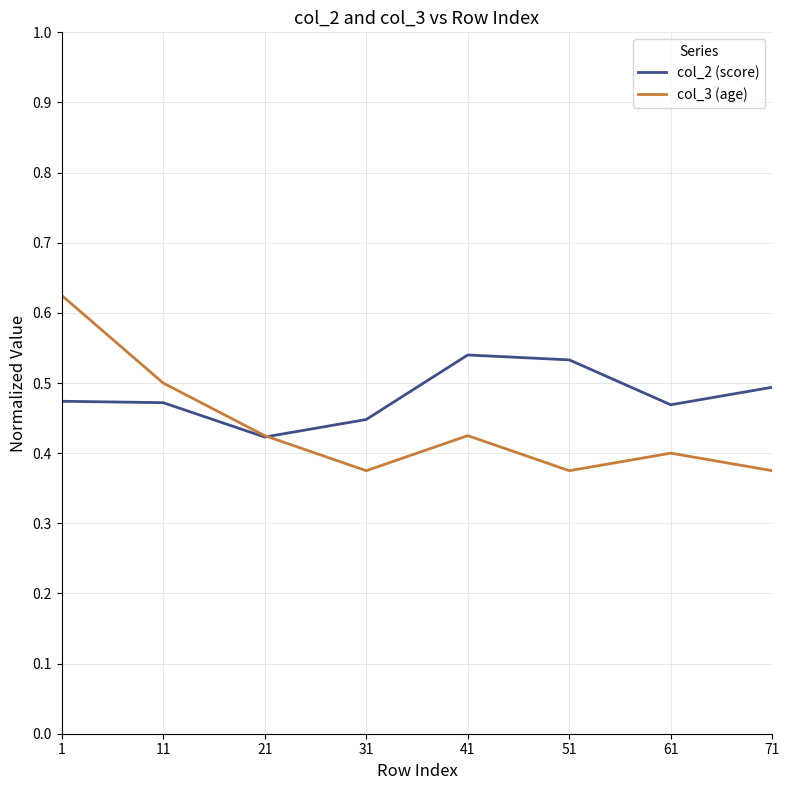

Which series has the largest range (max minus min)?

col_3 (age)